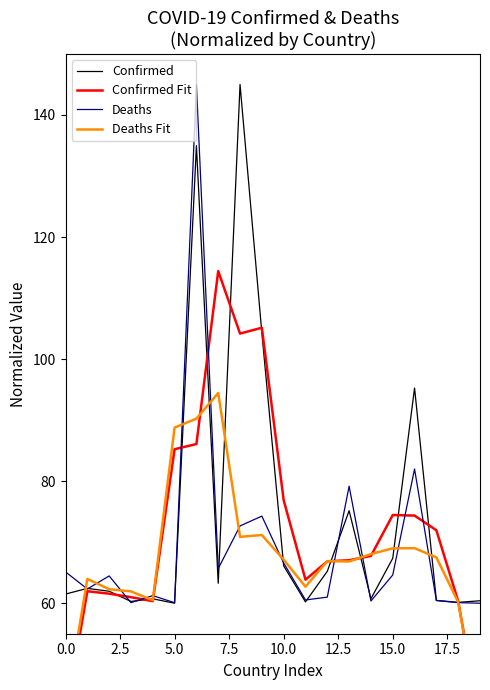

What is the minimum value for Deaths?

60.0